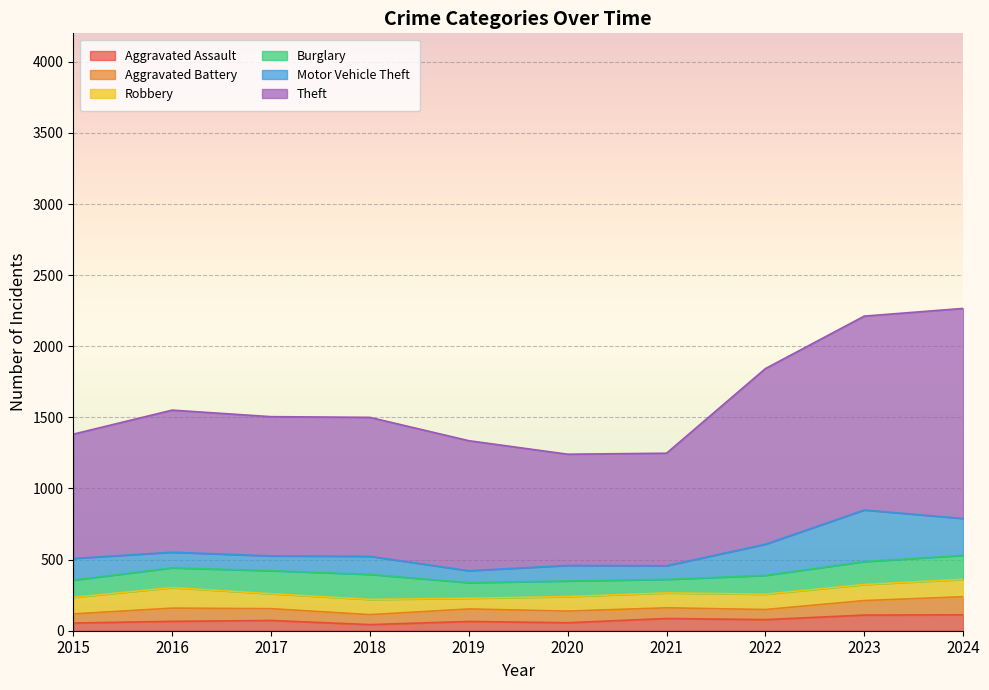

Where is the first local minimum for Aggravated Assault?

2018